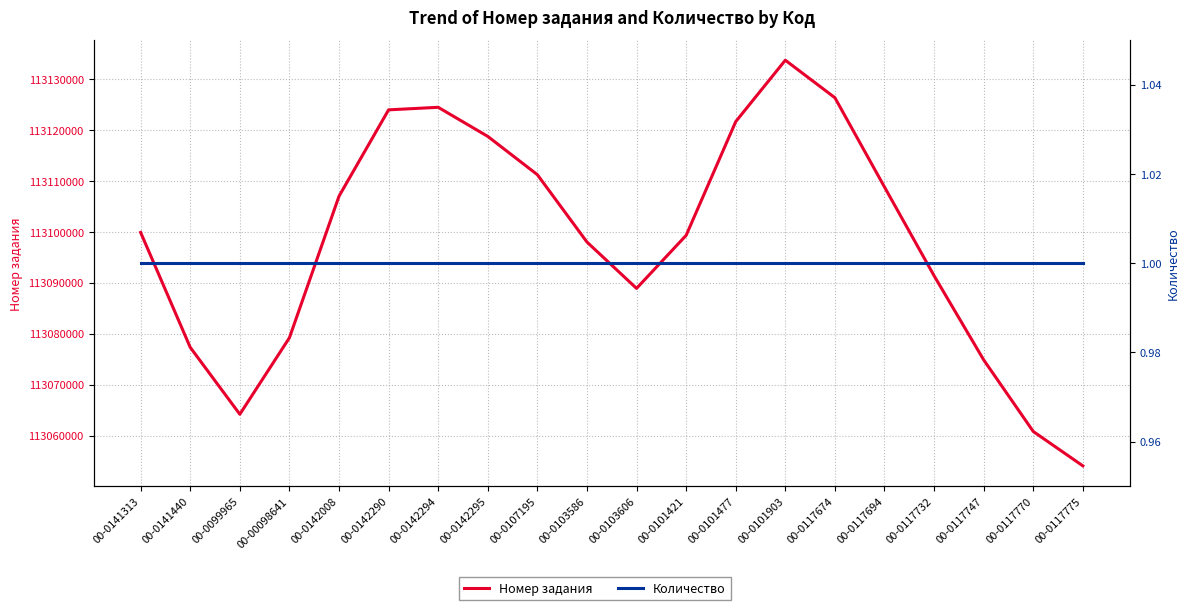

What is the smallest value displayed?

1.0